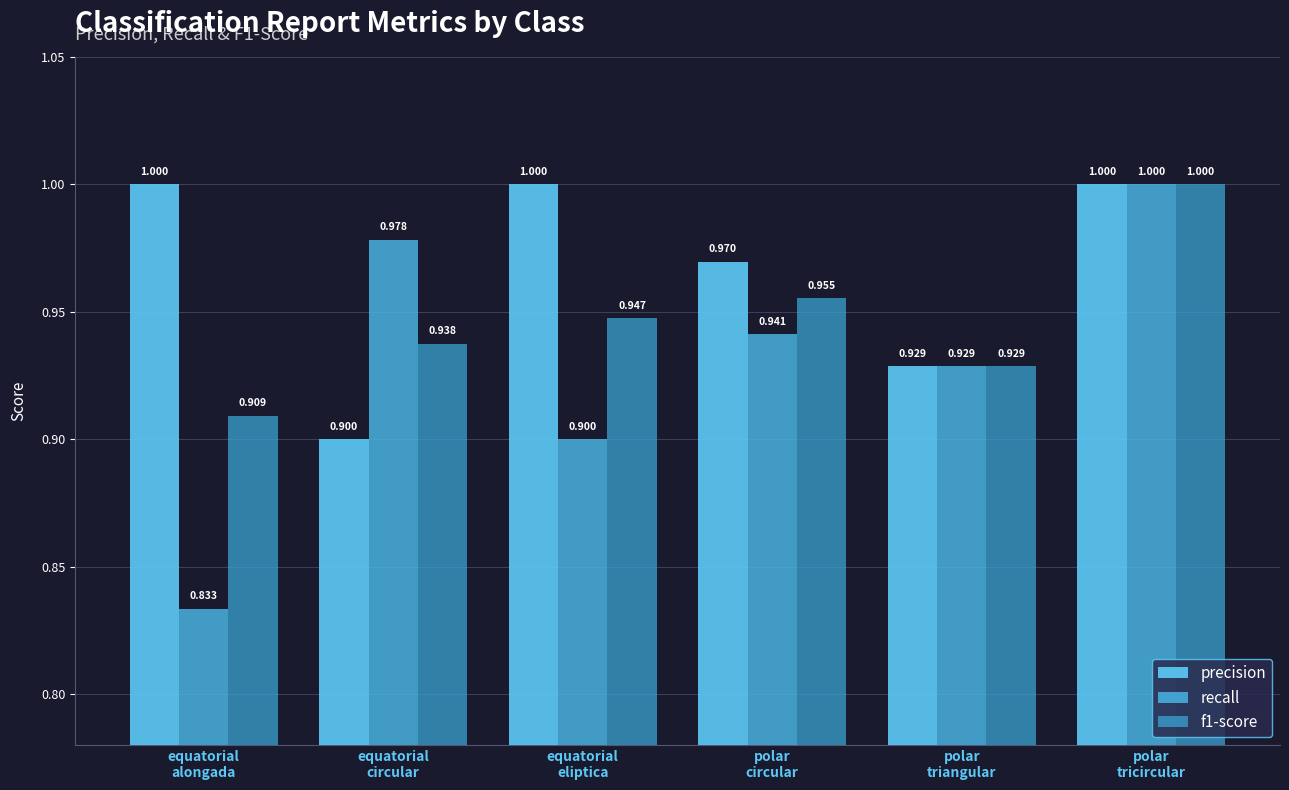

What are all the series names shown in the legend?

precision, recall, f1-score